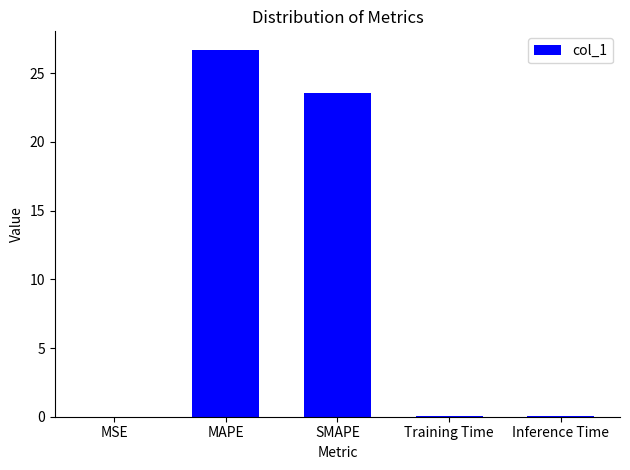

Is it true that the value at MAPE is 36.5?

False